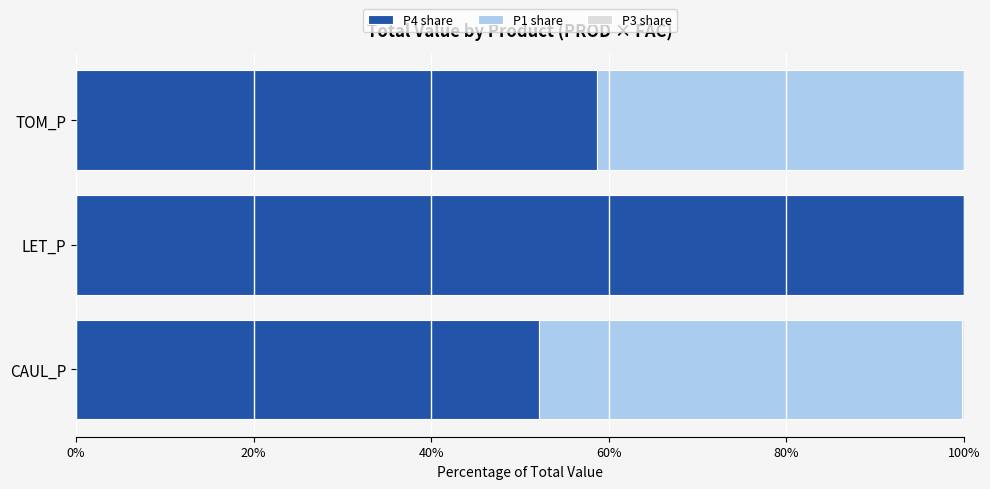

What is the sum of all P4 share values?

210.9